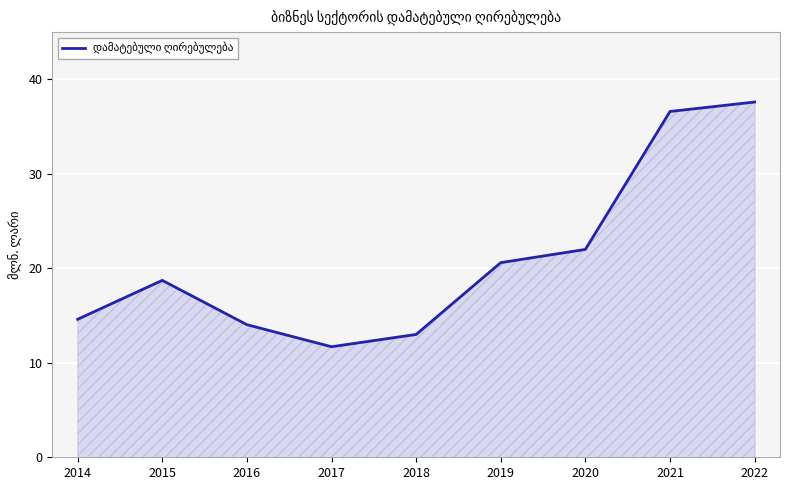

Where is the first local maximum?

2015